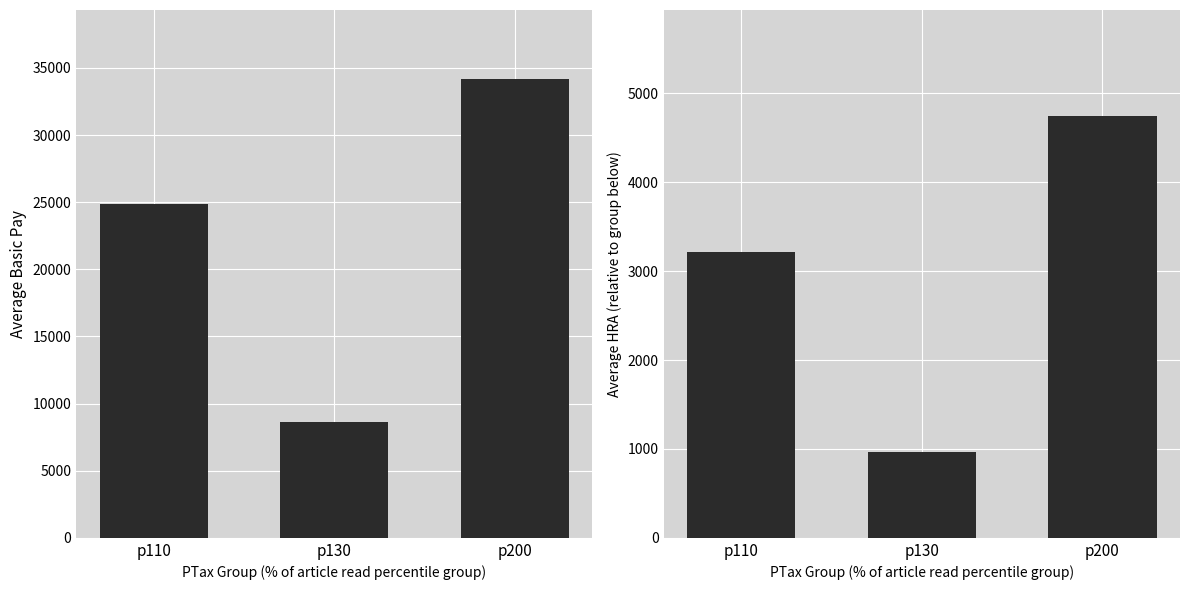

What is the difference between the maximum and minimum values in the Average HRA series?

3785.3